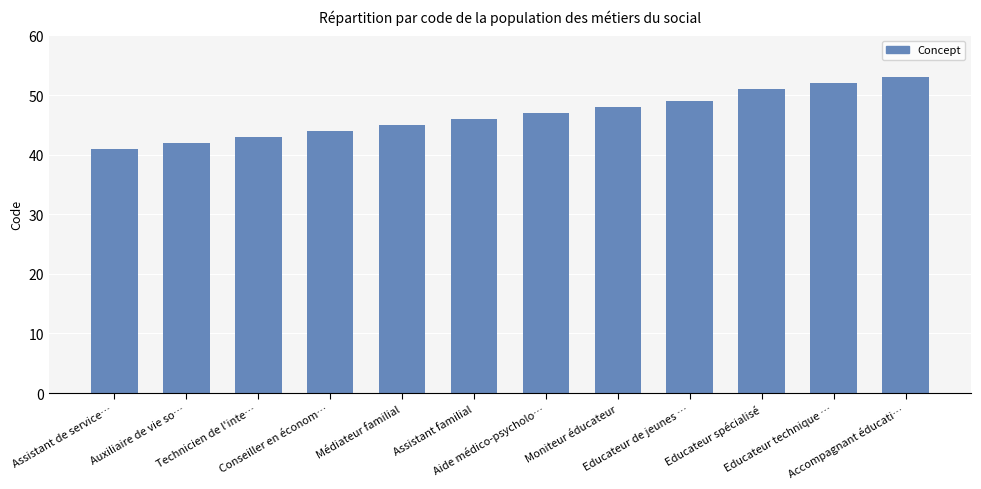

What is the difference between the maximum and second lowest values?

11